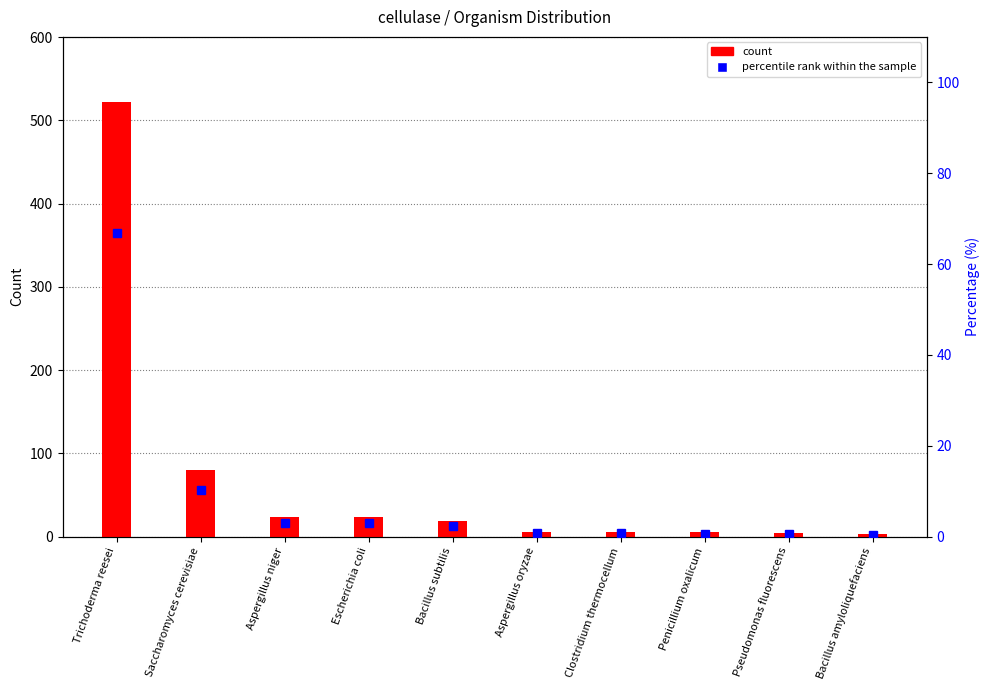

How many distinct data groups are displayed?

2